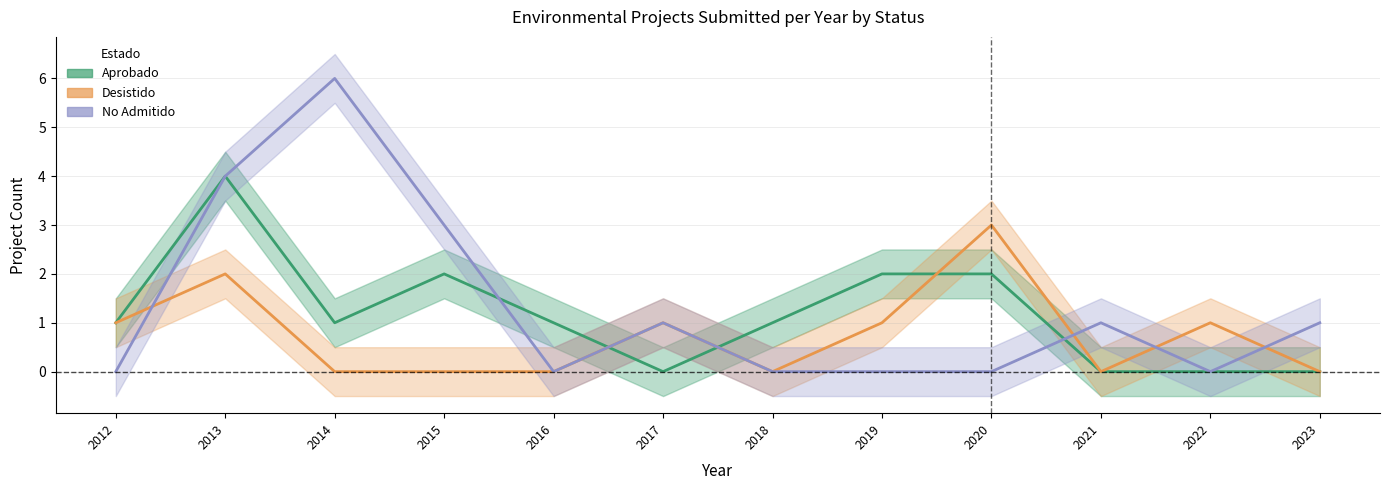

List the series in order of their overall mean, lowest first.

Desistido, Aprobado, No Admitido